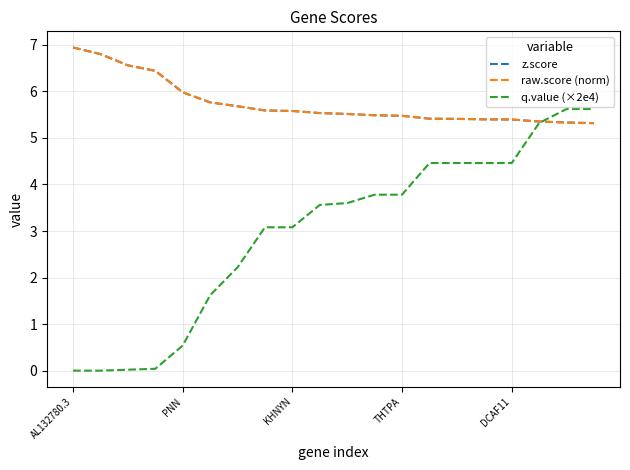

How many times do raw.score (norm) and q.value (×2e4) cross each other?

1